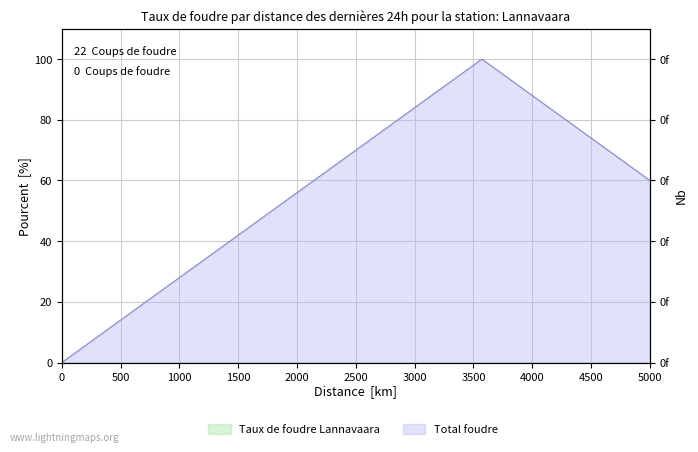

What is the average value?

55